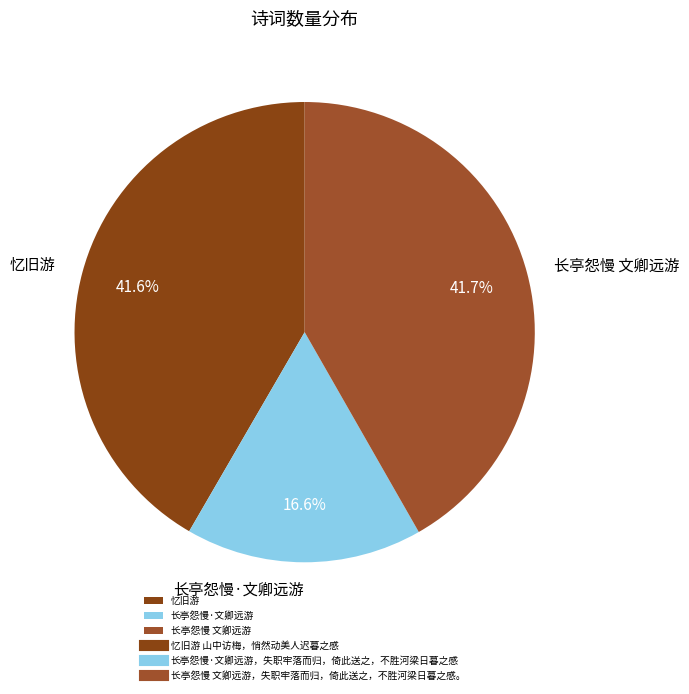

Does 长亭怨慢·文卿远游 represent more than half of the total?

No